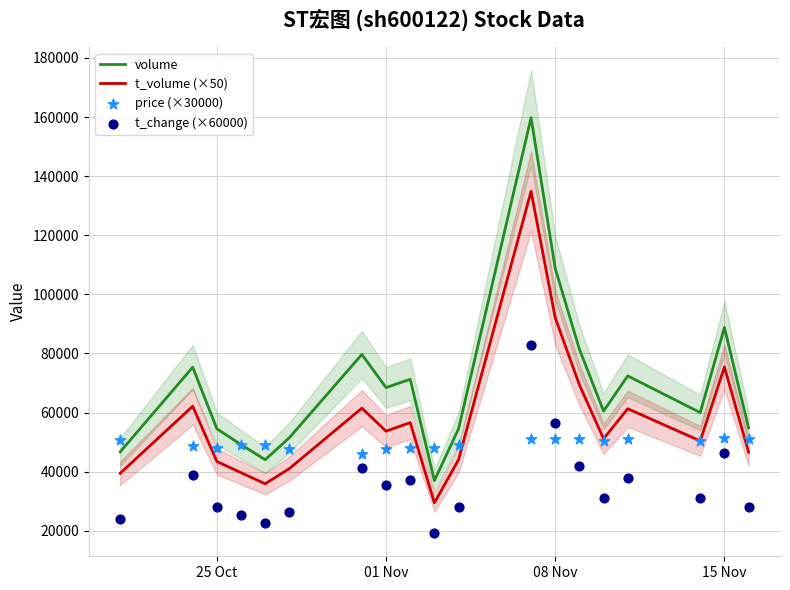

What is the highest value of the volume series?

159804